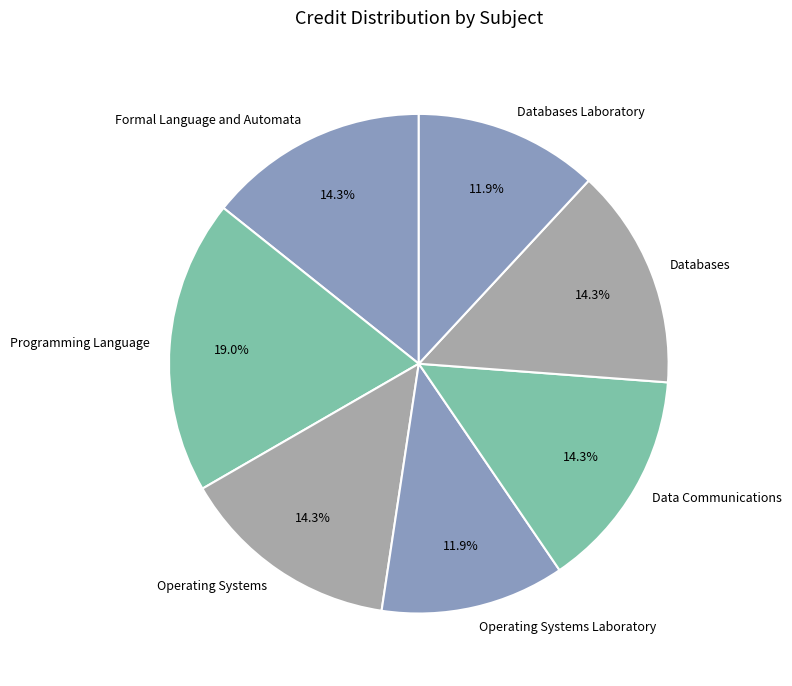

How much of the chart is everything except Databases Laboratory?

88.1%